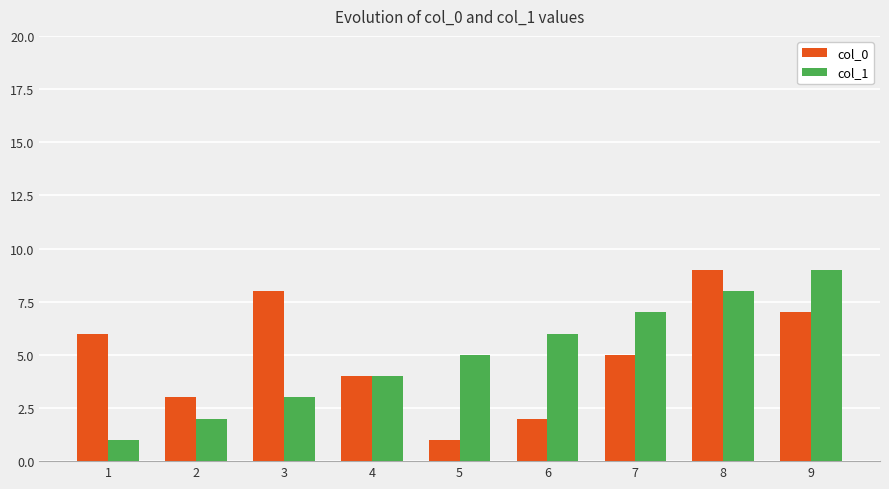

How many bars are there in total?

18